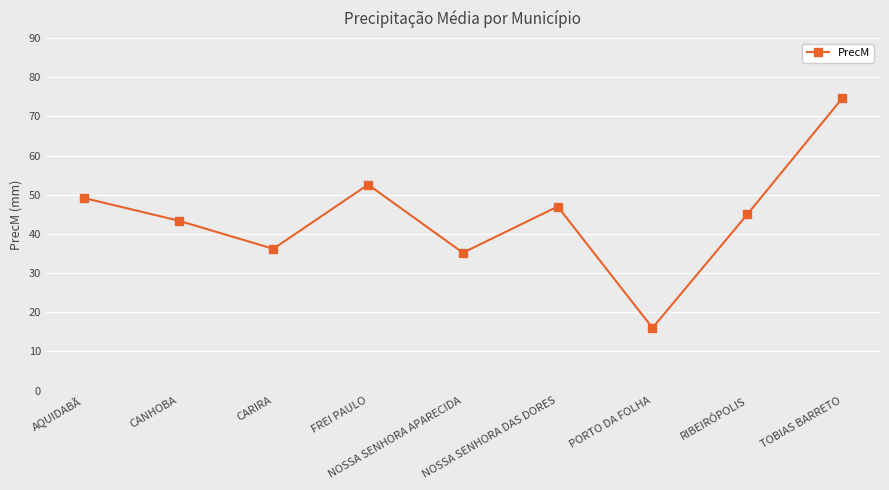

List the labels in order of value, smallest first.

PORTO DA FOLHA, NOSSA SENHORA APARECIDA, CARIRA, CANHOBA, RIBEIRÓPOLIS, NOSSA SENHORA DAS DORES, AQUIDABÃ, FREI PAULO, TOBIAS BARRETO